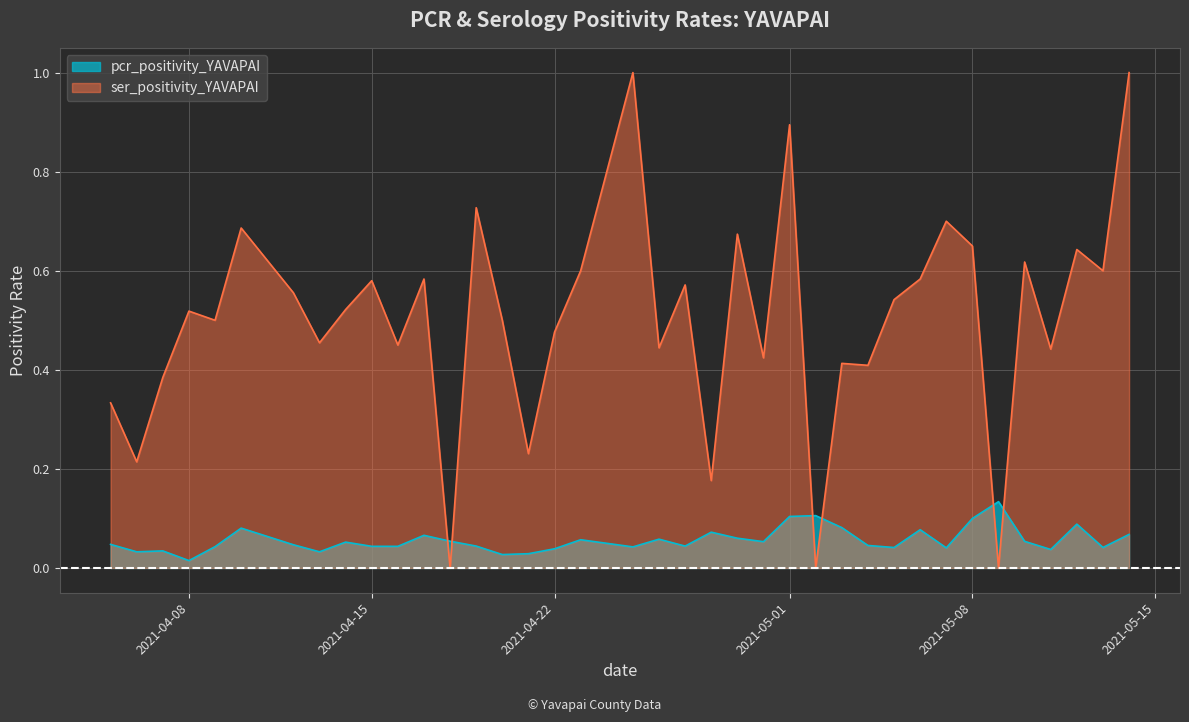

The value of ser_positivity_YAVAPAI at 2021-04-20 is 0.5. True or false?

True